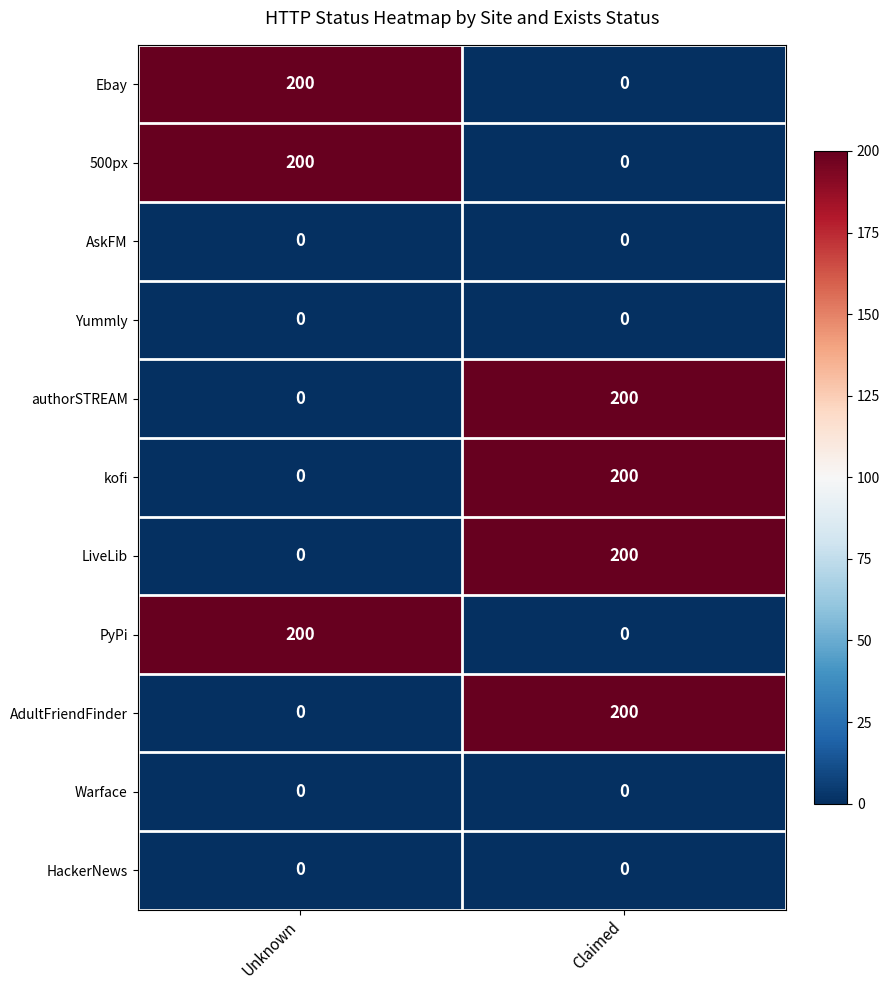

At which category is the sum across all series the highest?

Claimed